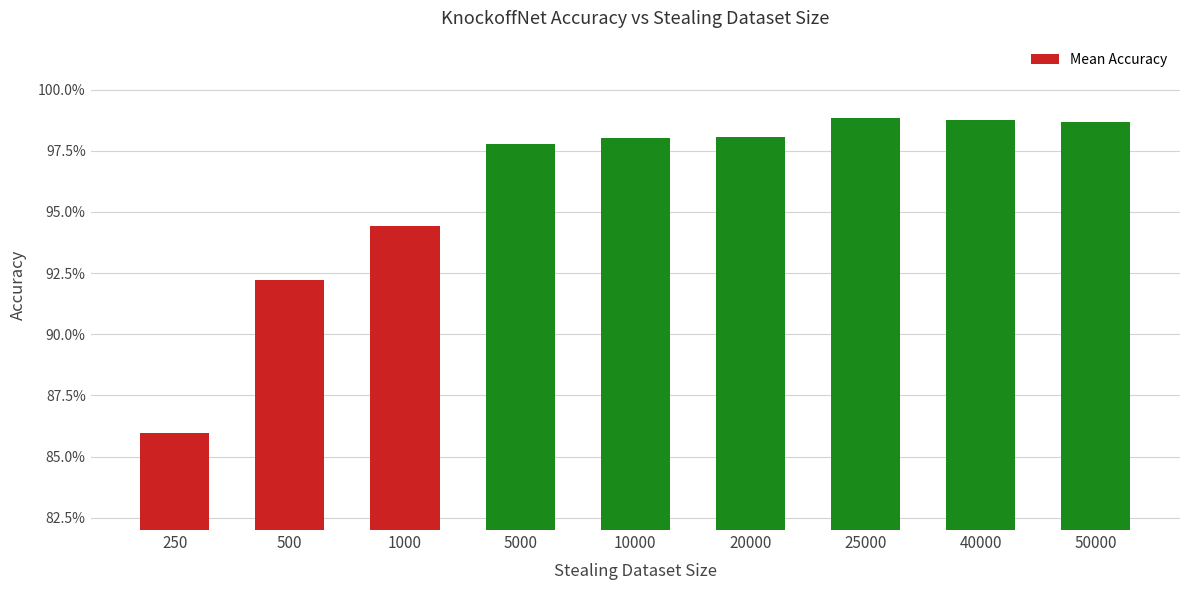

Between 1000 and 40000, which is larger?

40000